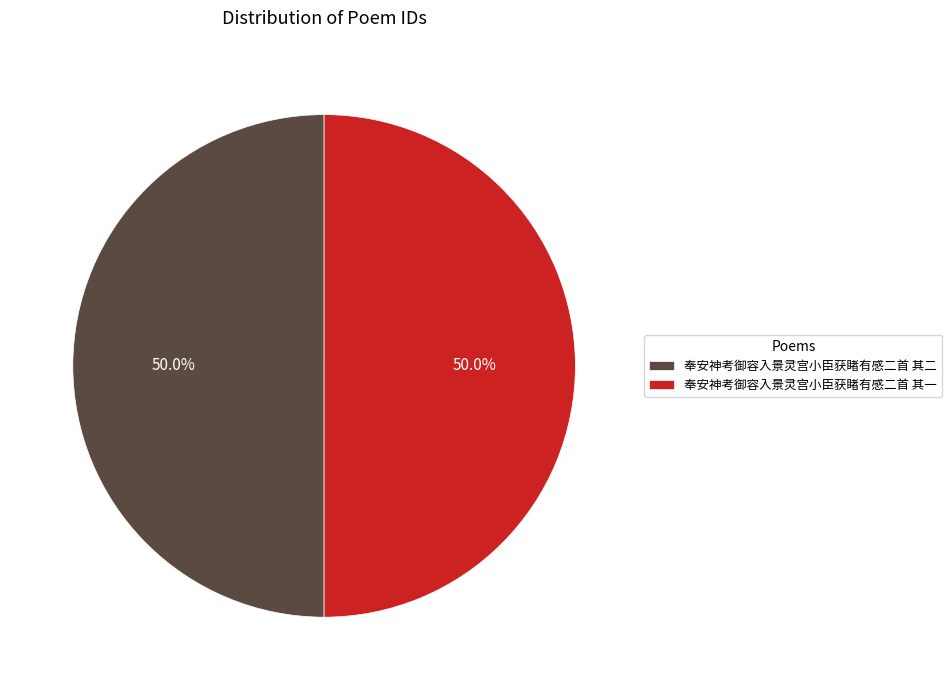

To the nearest percent, what is the average slice percentage?

50%